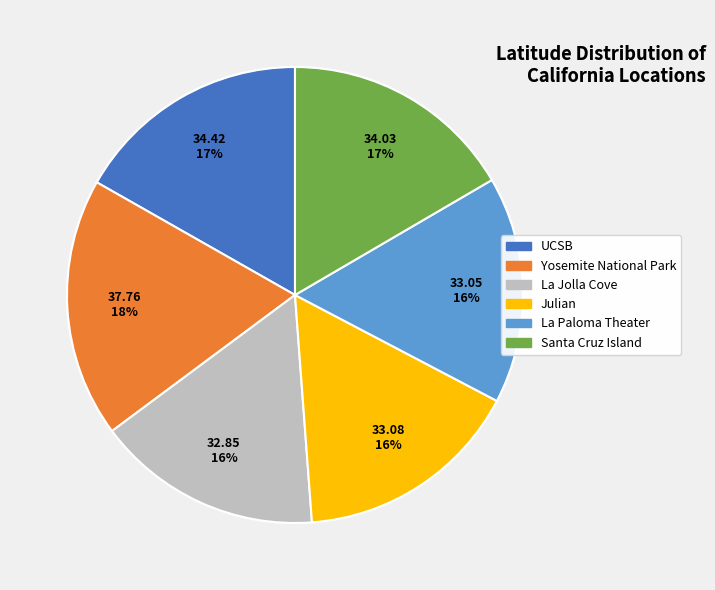

Is the sum of Julian and La Paloma Theater greater than half?

No